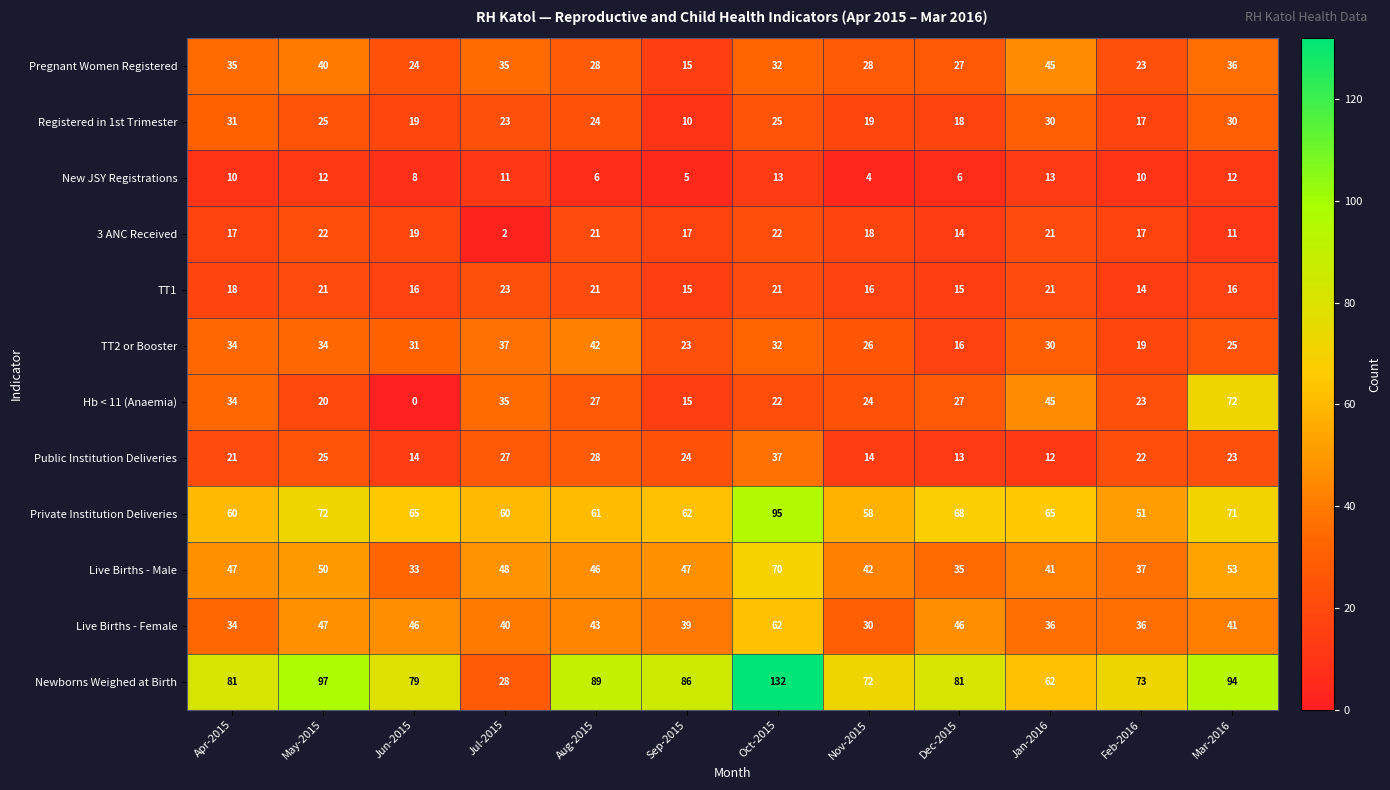

Which category has the lowest value across all series?

Jun-2015